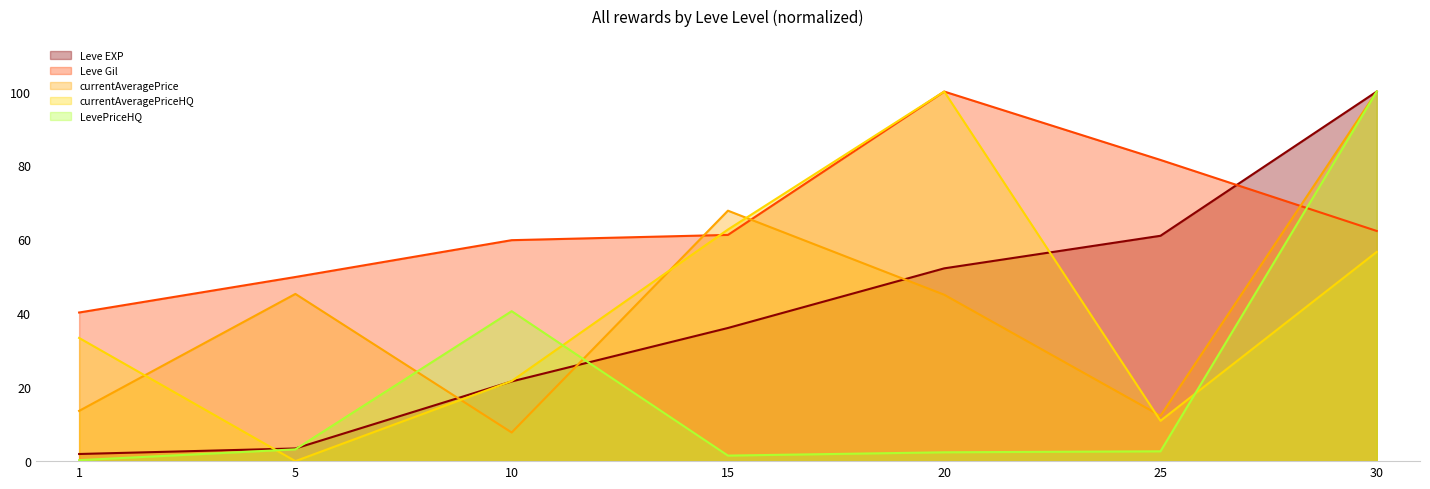

True or false: currentAveragePrice has more than 0 points higher than both neighbors.

True